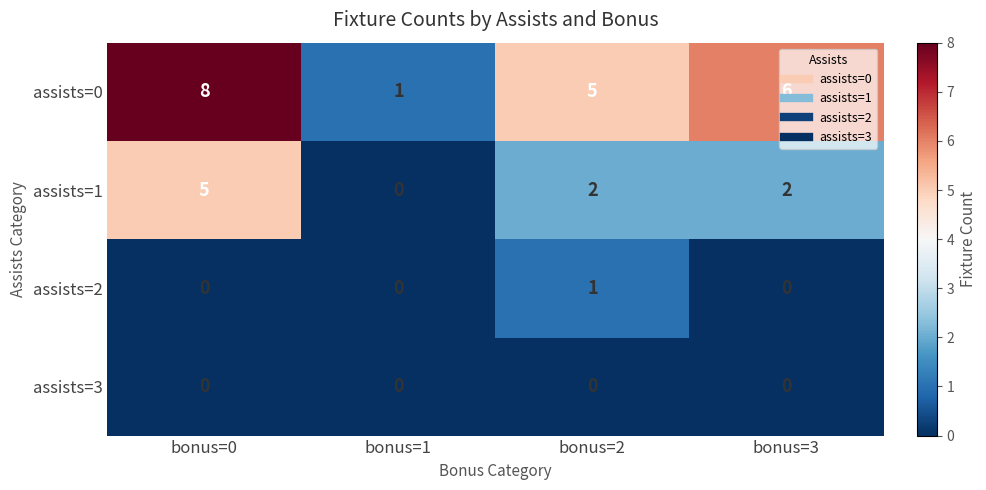

Where does the assists=0 series first go above 6?

bonus=0